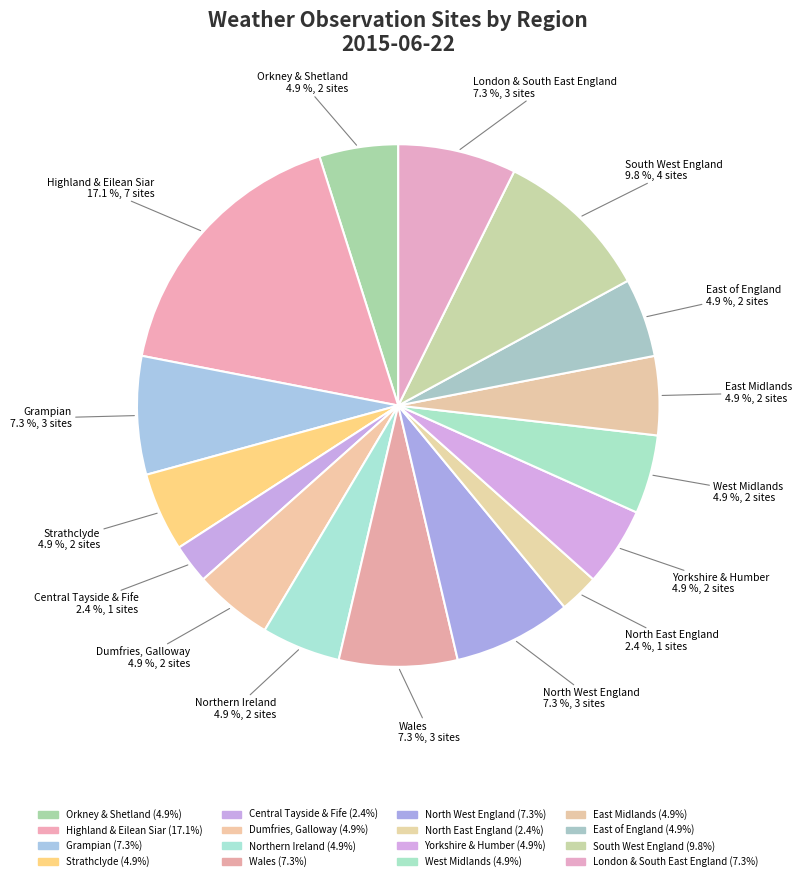

Count the number of slices in the pie.

16